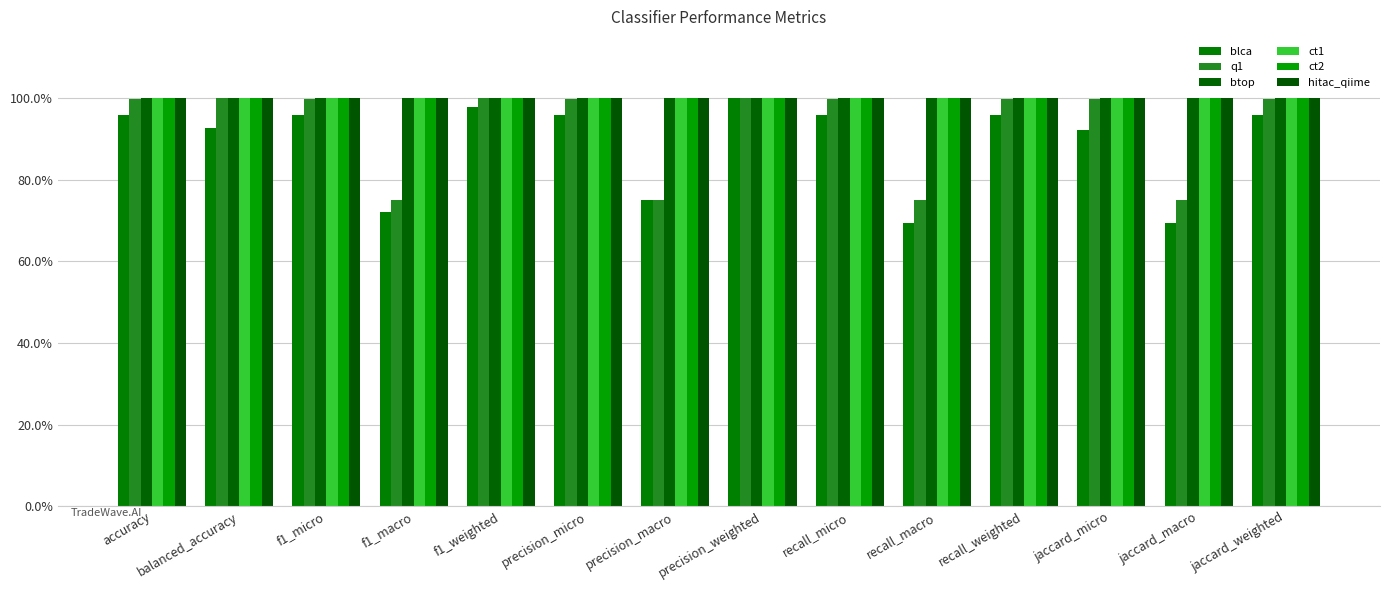

What is the label of the 11th bar from the left?

recall_weighted